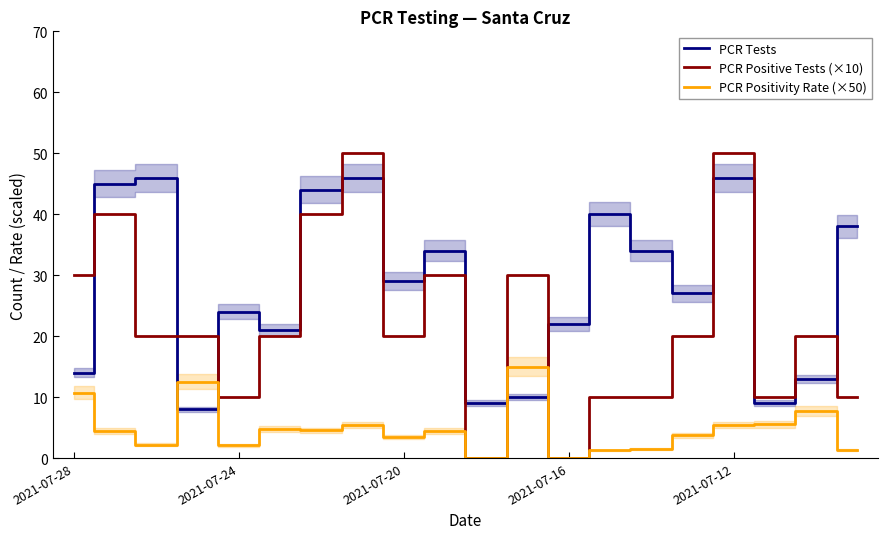

The value of PCR Tests at 2021-07-16 is 37.9. True or false?

False